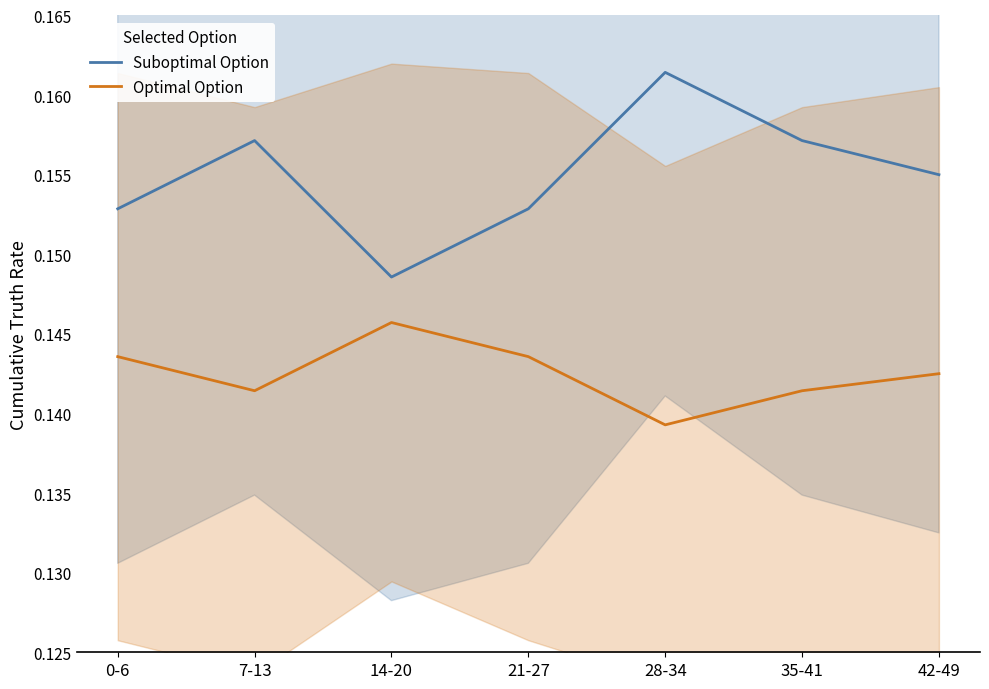

Where is the first local maximum for Optimal Option?

14-20